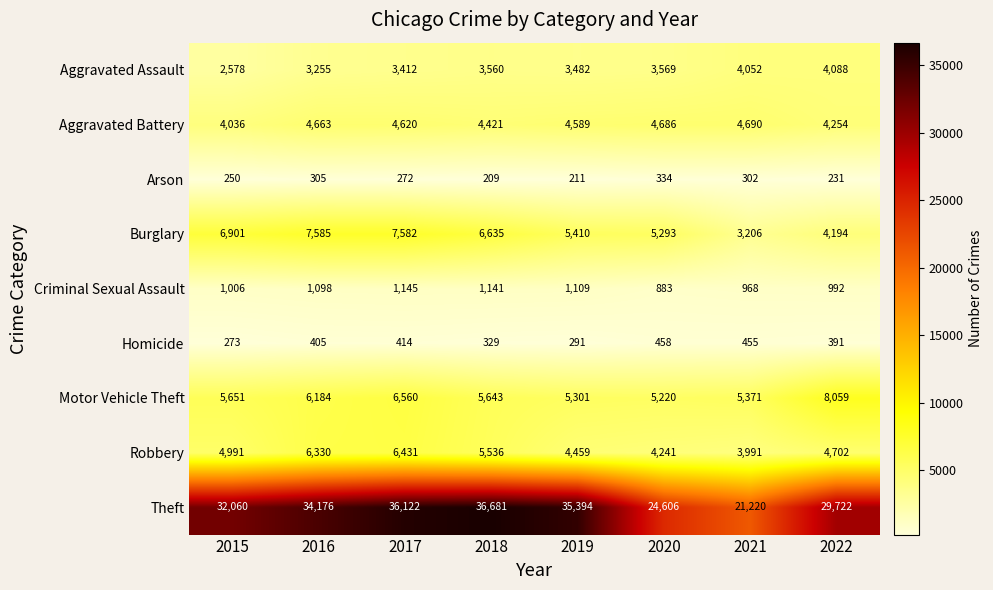

Which series has the largest total across all categories?

Theft